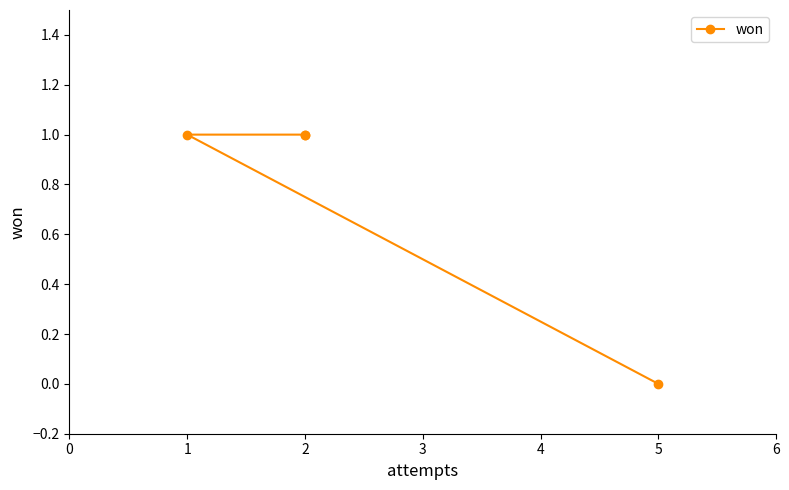

What is the average value?

1